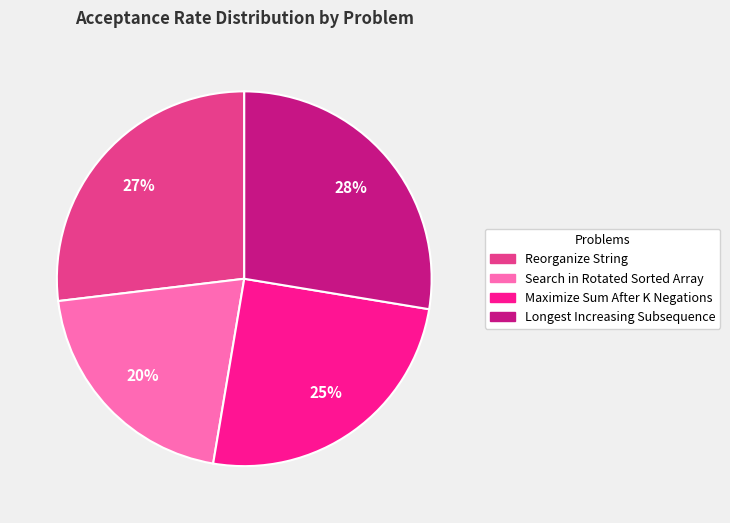

Is there a majority slice in this chart?

No